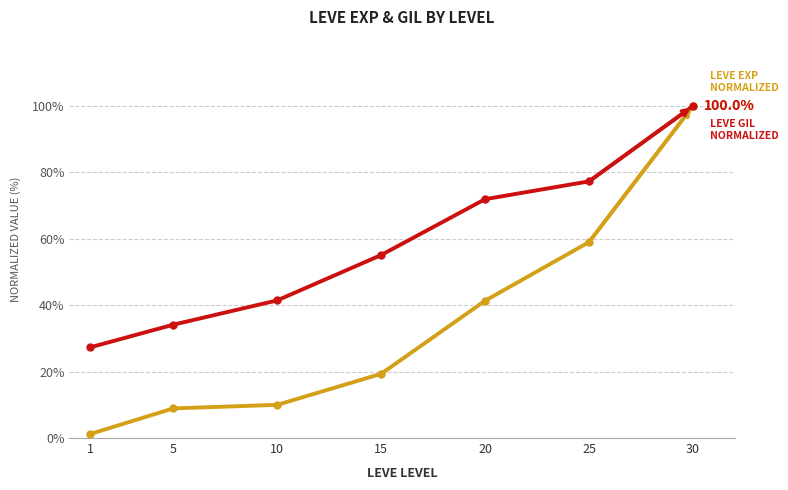

At which category is the sum across all series the highest?

30